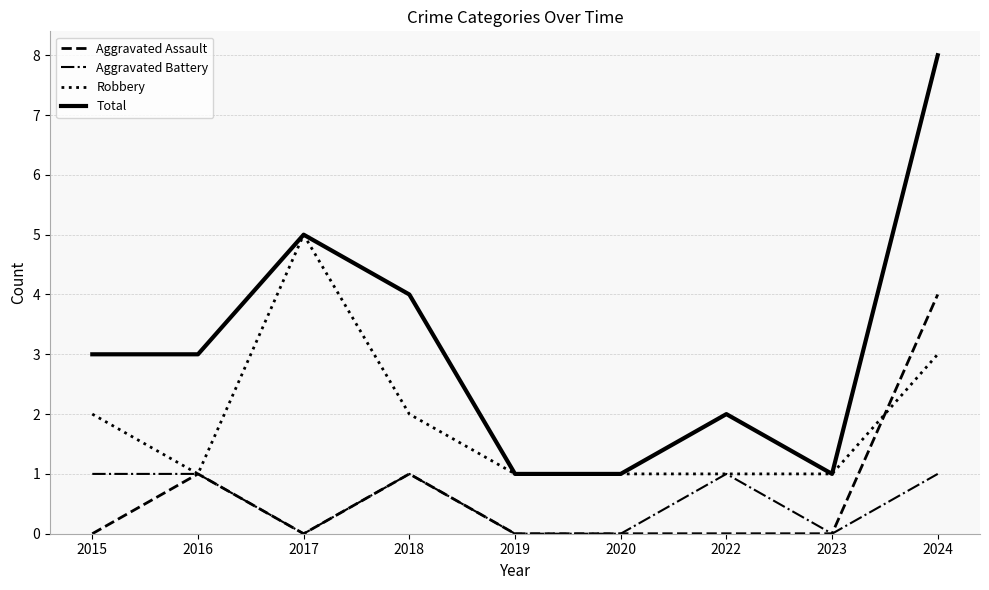

What is the total value across all series at 2017?

10